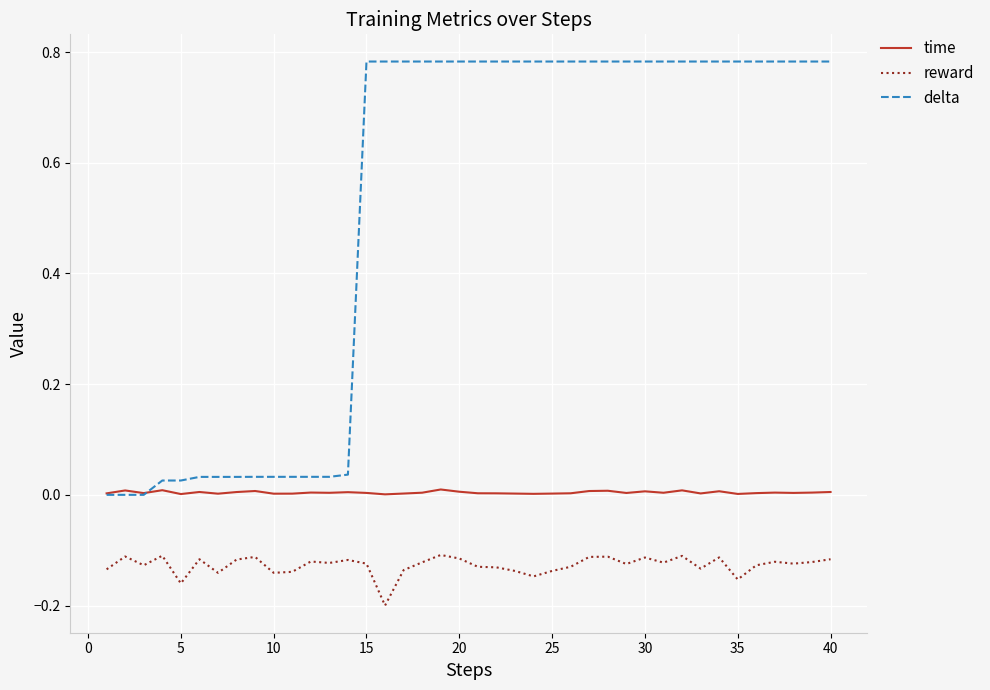

Which series has the widest spread of values?

delta